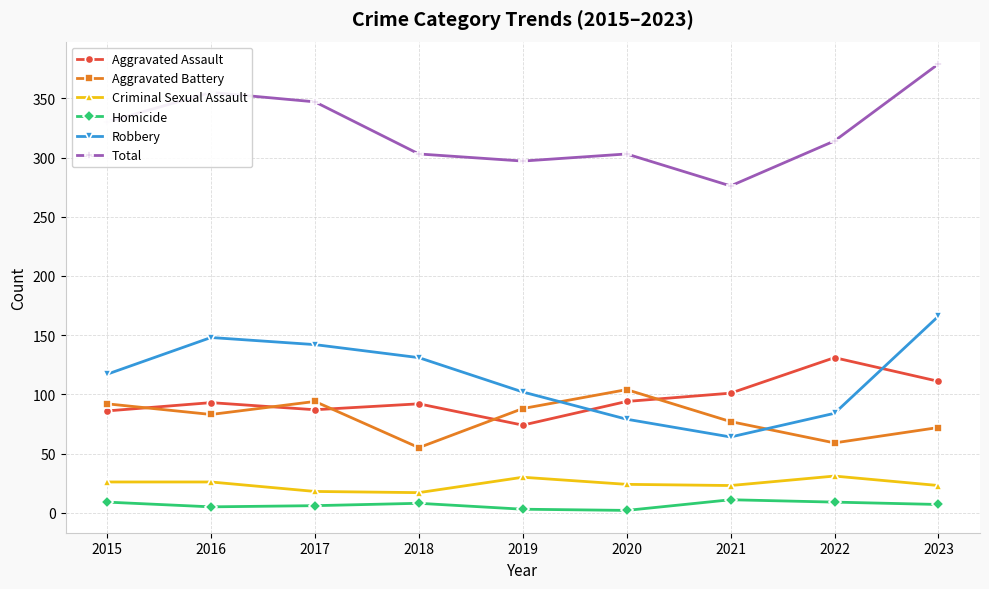

Which series has the largest range (max minus min)?

Total